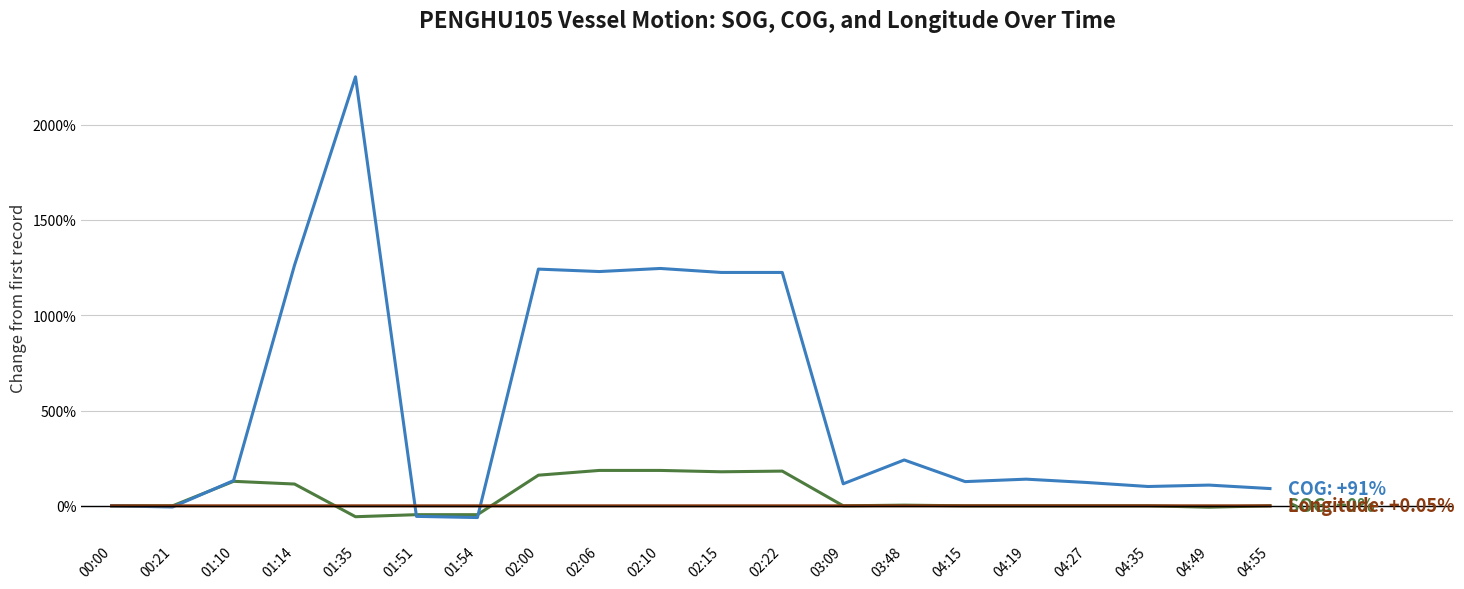

At which category is the sum across all series the highest?

01:35